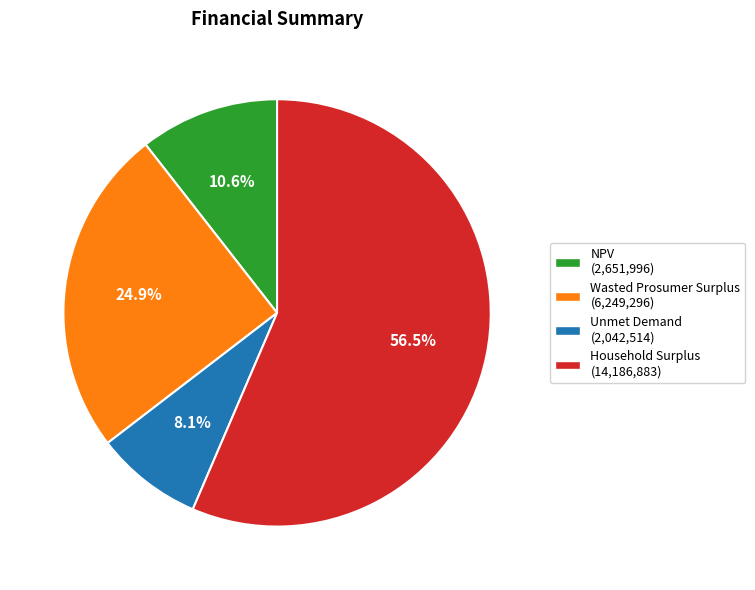

The Unmet Demand slice represents 1% of the pie. True or false?

False